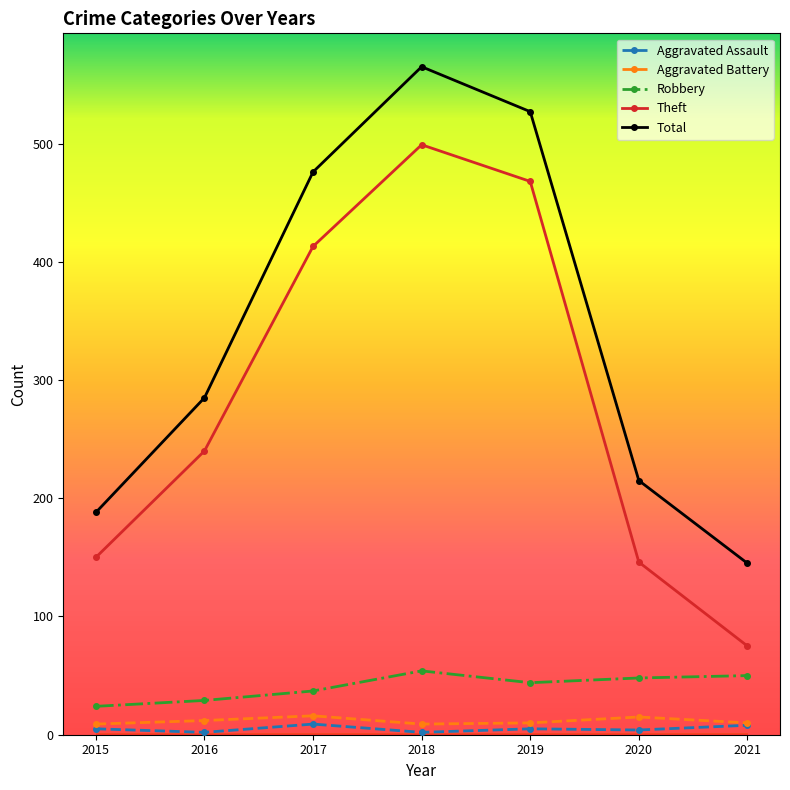

What is the difference between the highest and lowest values at 2016?

283